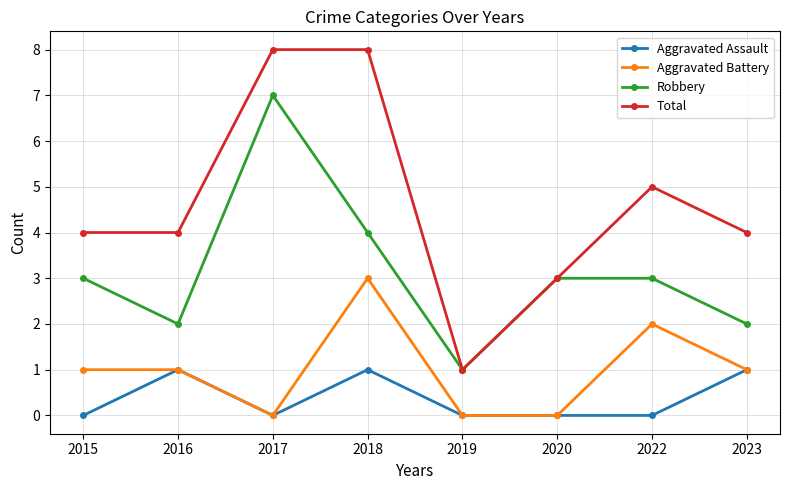

Where is the first local minimum for Aggravated Assault?

2017